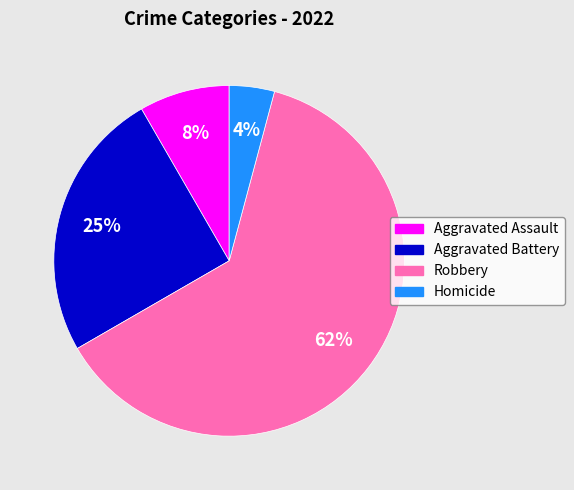

Combined, do Aggravated Battery and Aggravated Assault account for over 50%?

No